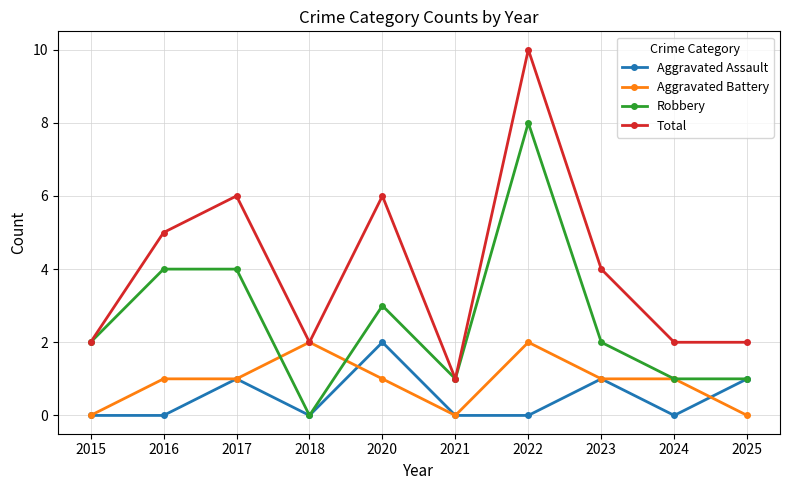

Does the chart have visible grid lines?

Yes